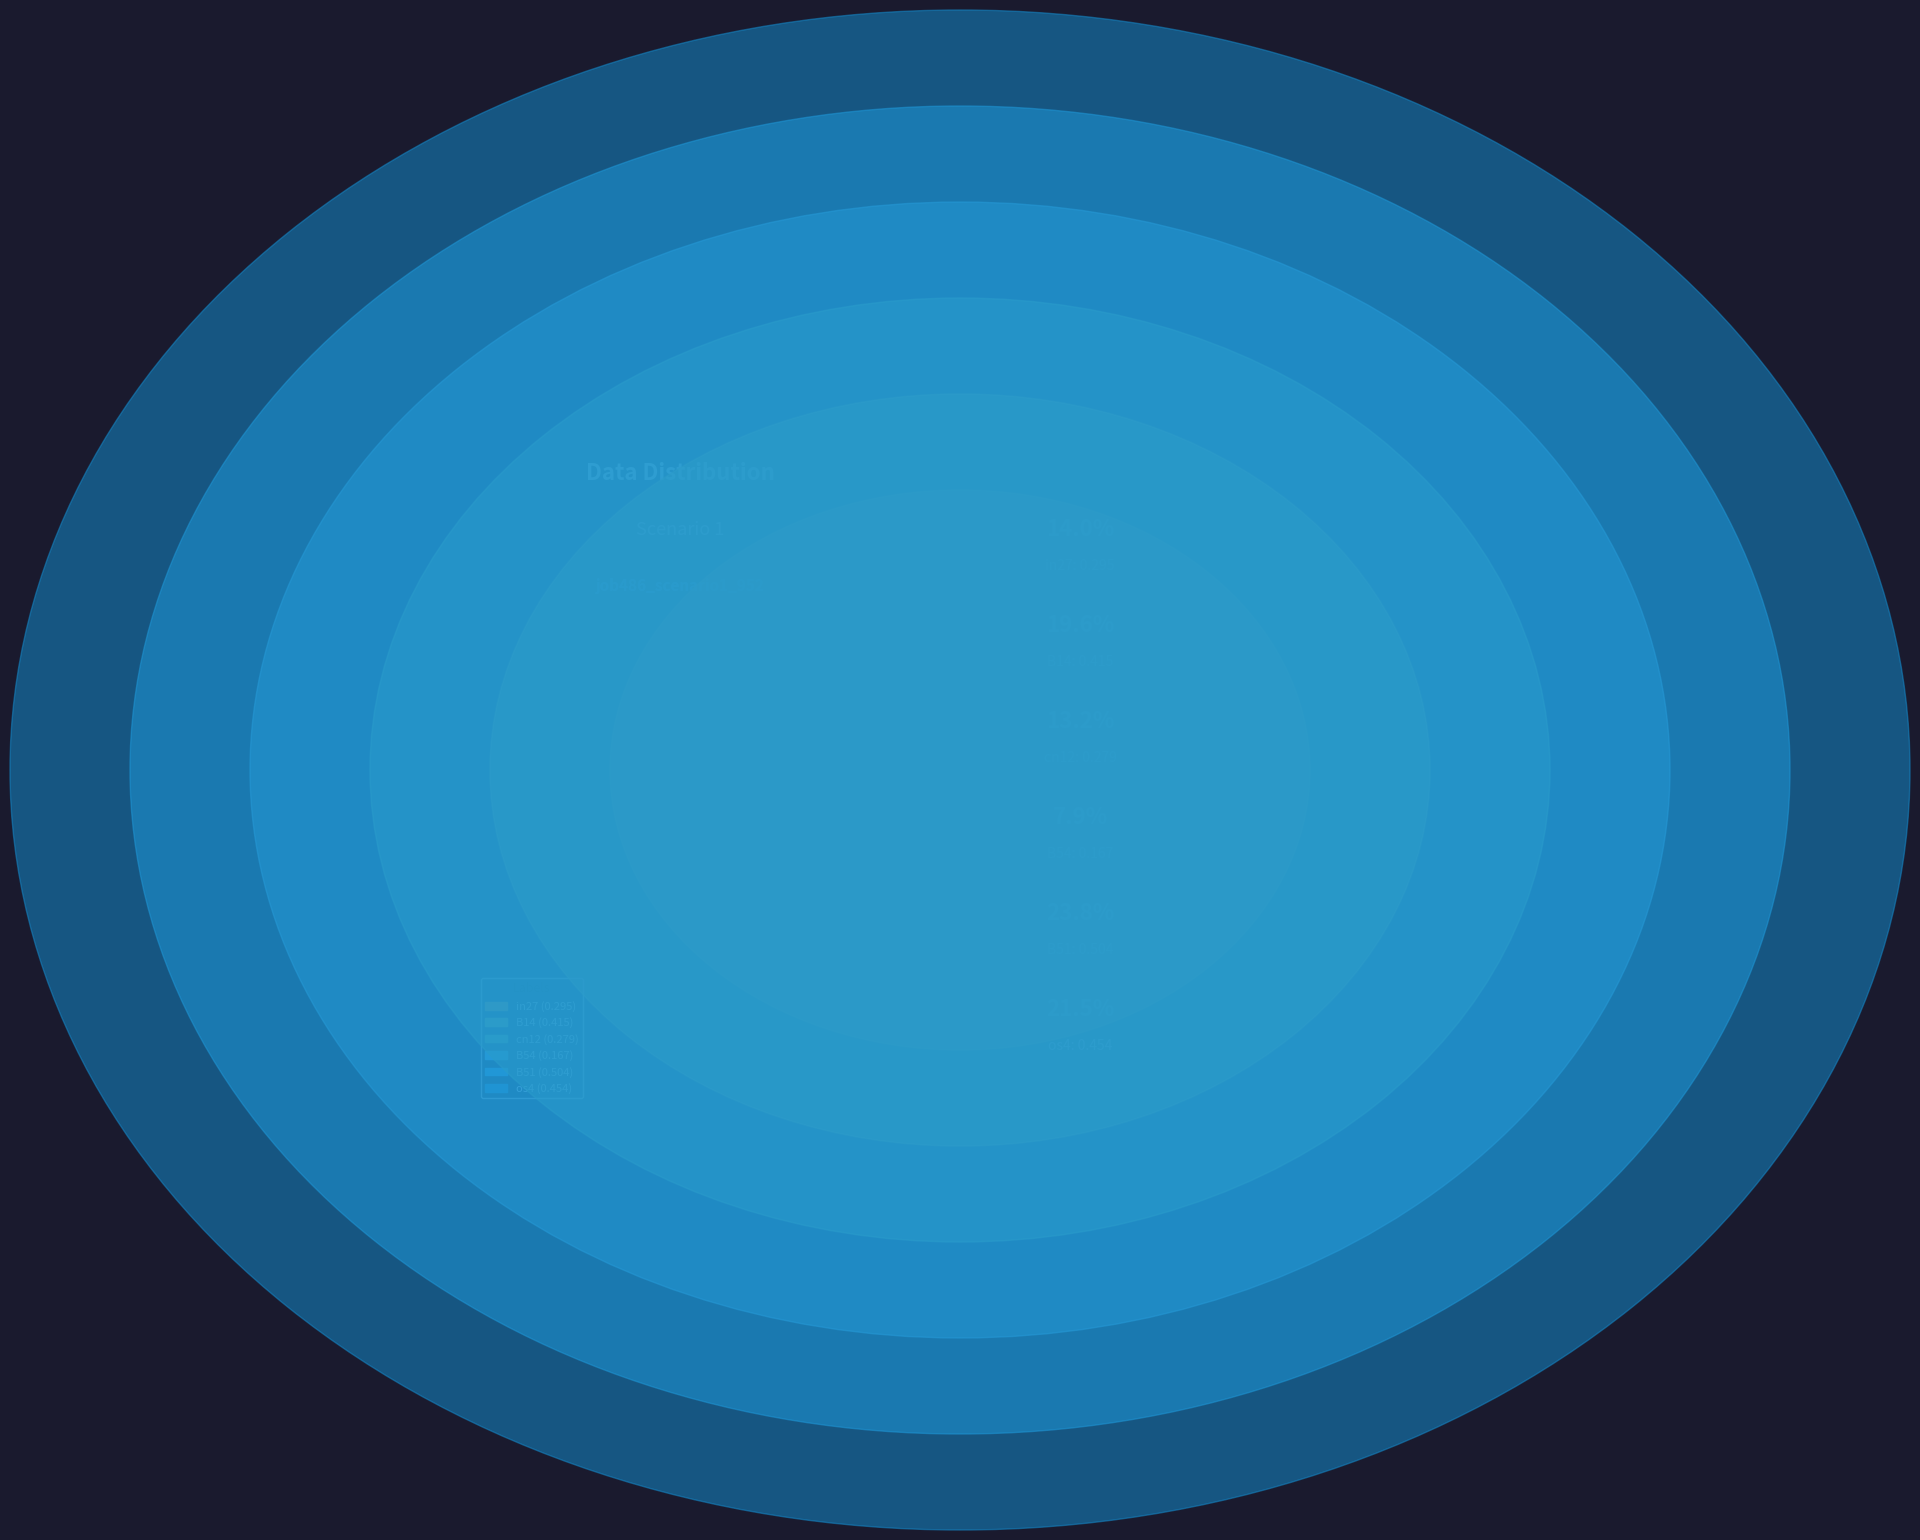

What is the total percentage of B51 and cn12?

37.0%